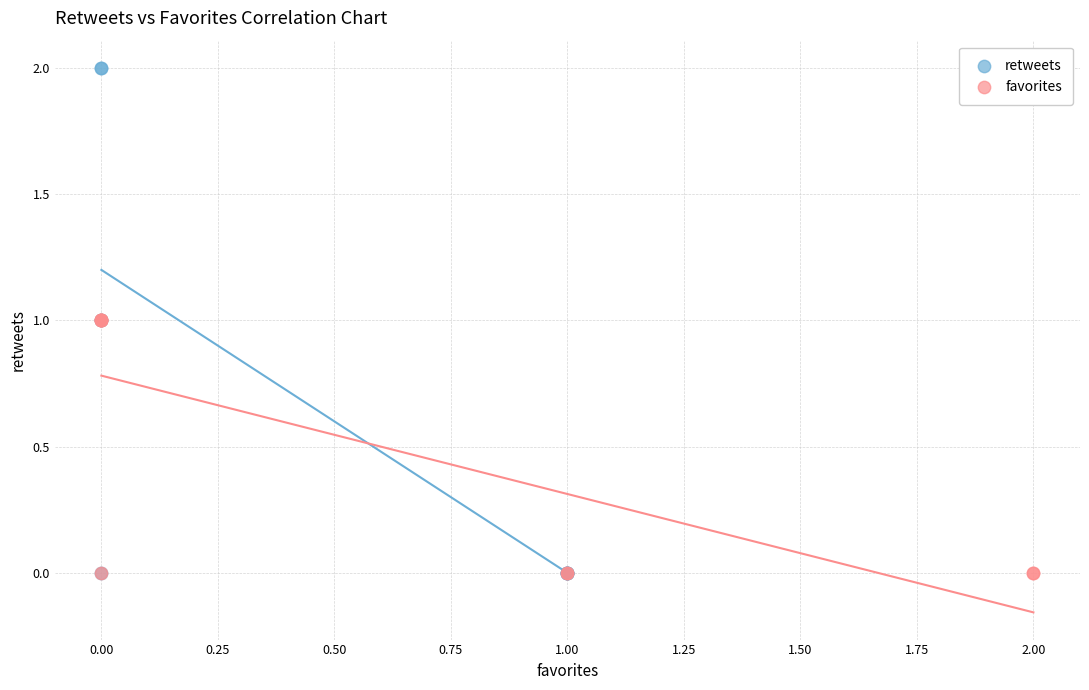

What are all the series names shown in the legend?

retweets, favorites